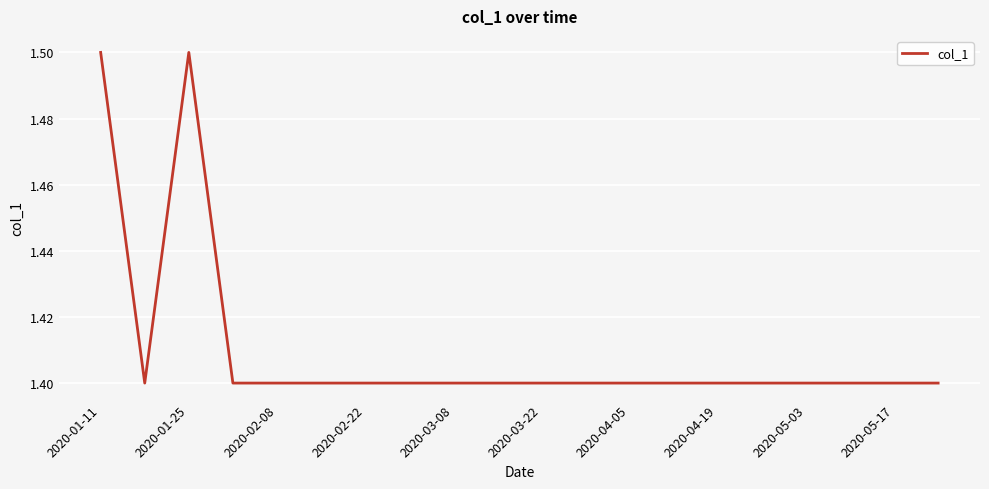

What is the greatest value displayed?

1.5